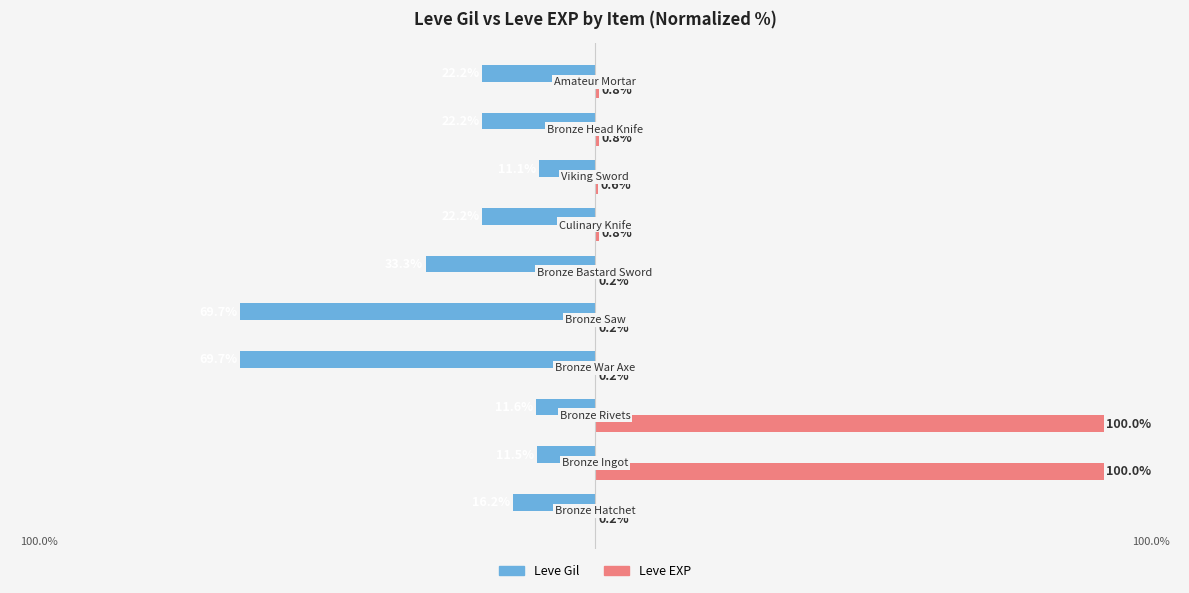

What is the difference between the maximum and minimum values in the Leve Gil series?

58.6